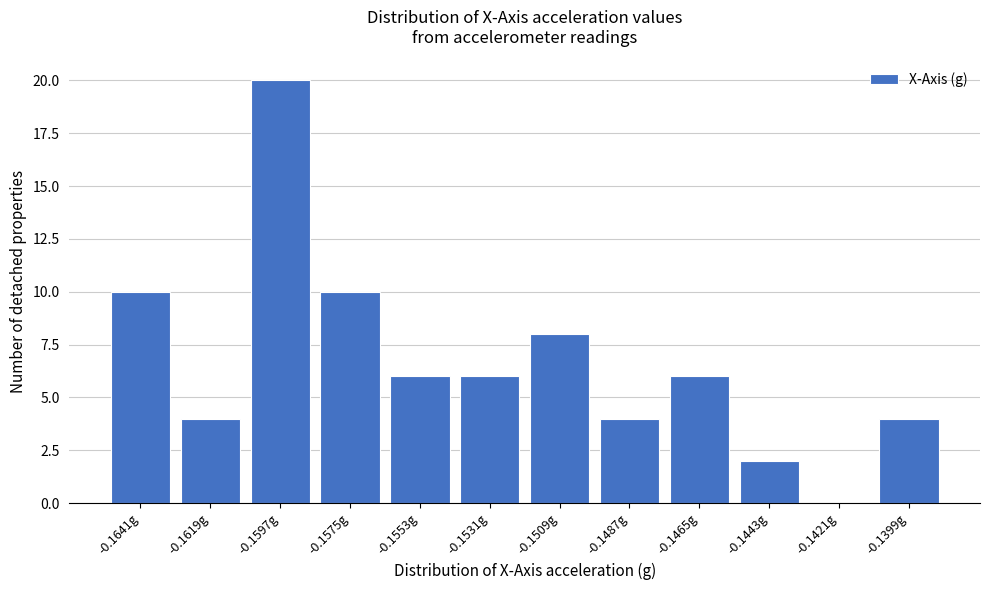

Reading left to right, transcribe all the data shown in this chart.

-0.1641g=10	-0.1619g=4	-0.1597g=20	-0.1575g=10	-0.1553g=6	-0.1531g=6	-0.1509g=8	-0.1487g=4	-0.1465g=6	-0.1443g=2	-0.1421g=0	-0.1399g=4